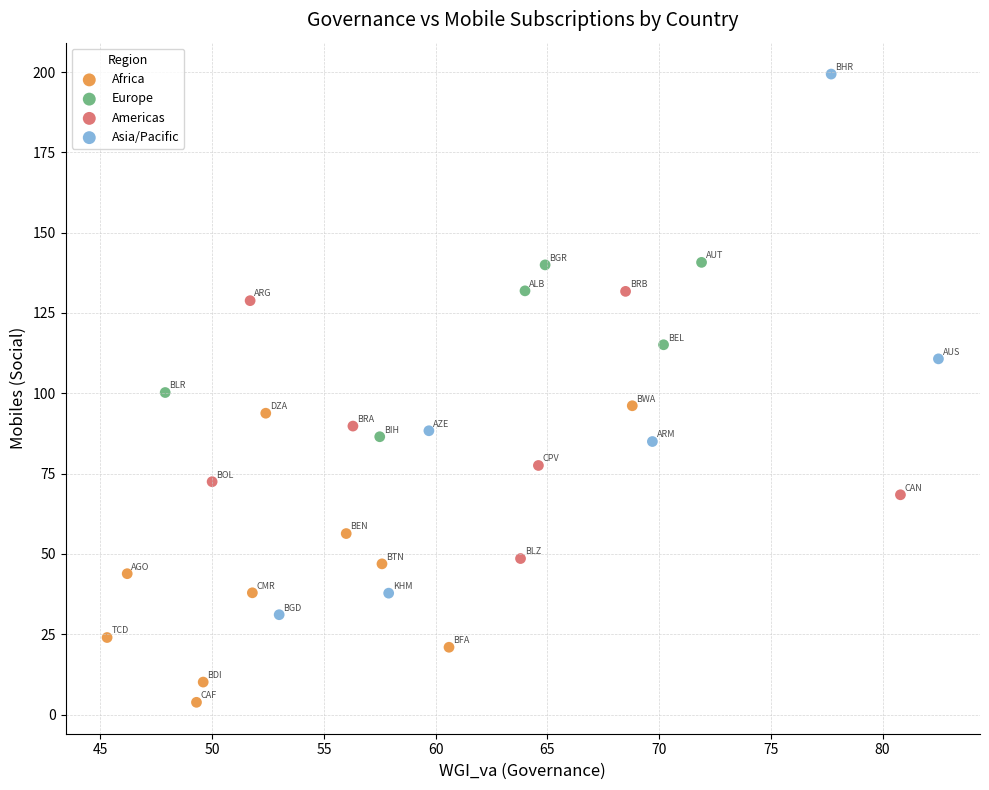

Which series contains the highest Y value?

Asia/Pacific